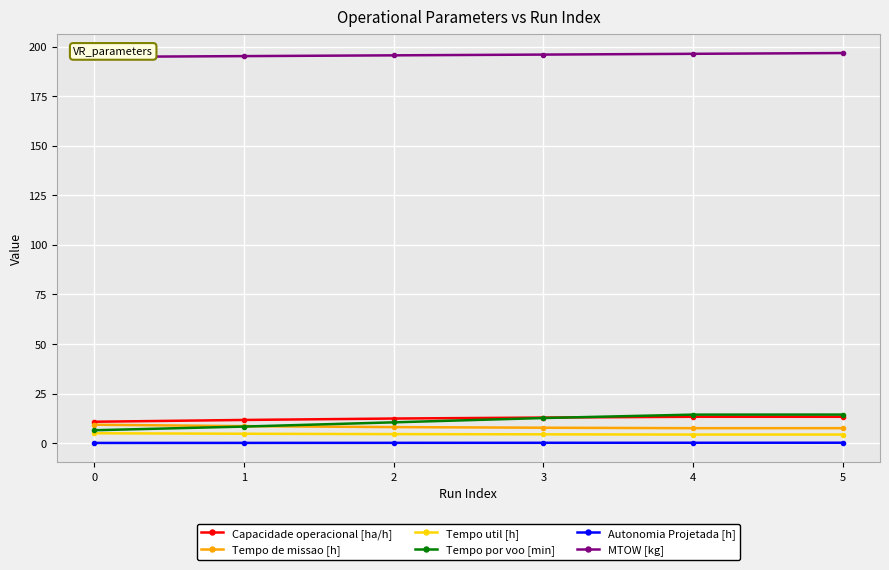

True or false: Tempo util [h] and MTOW [kg] intersect in this chart.

False